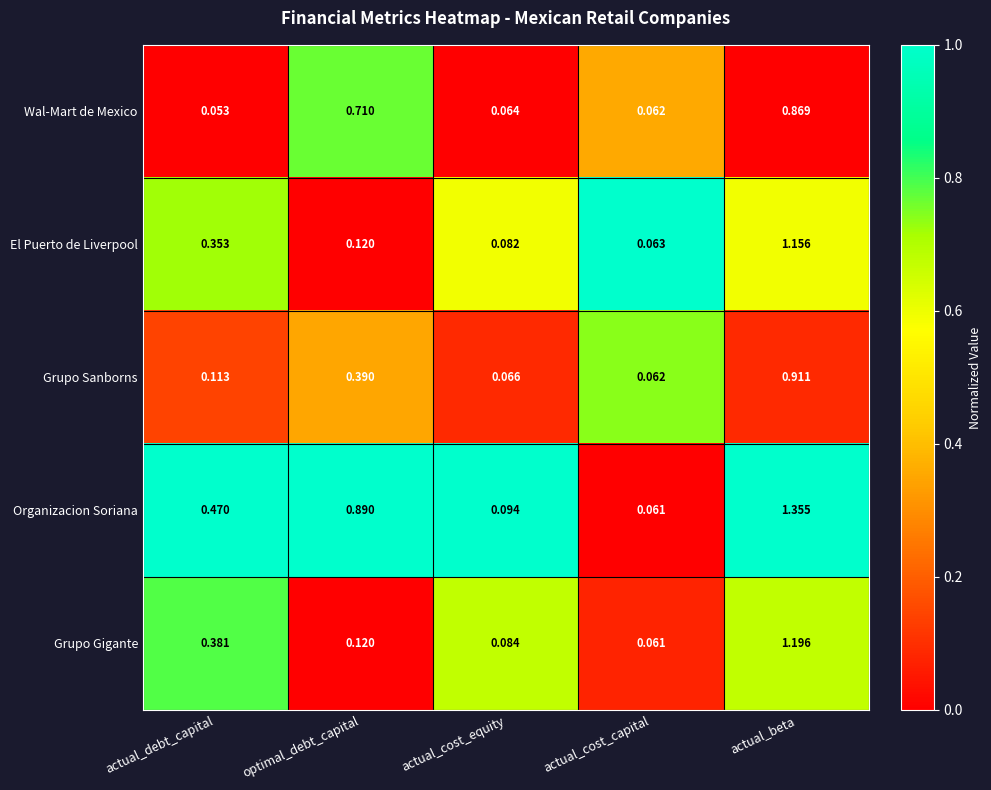

At which category is the sum across all series the highest?

actual_beta